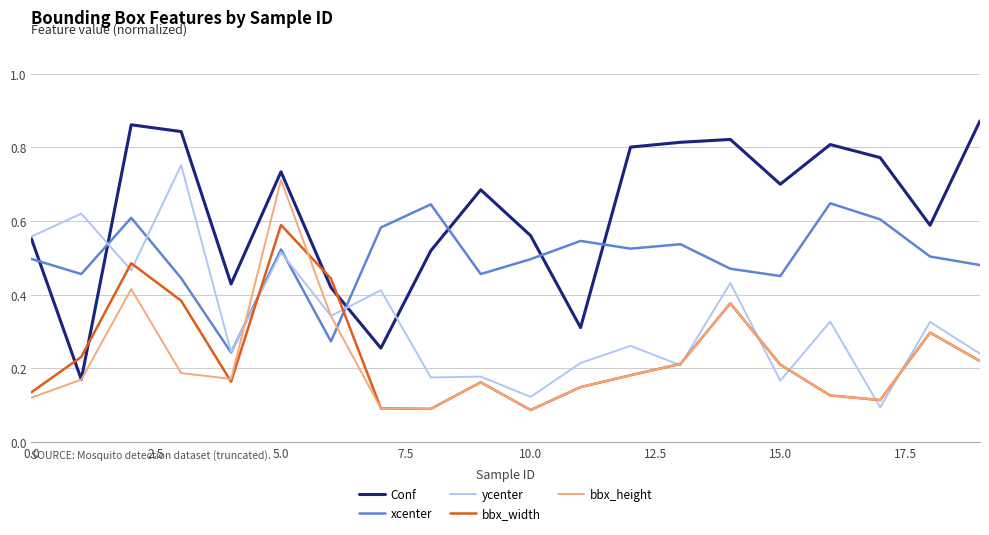

List the series in order of their peak value, highest first.

Conf, ycenter, bbx_height, xcenter, bbx_width